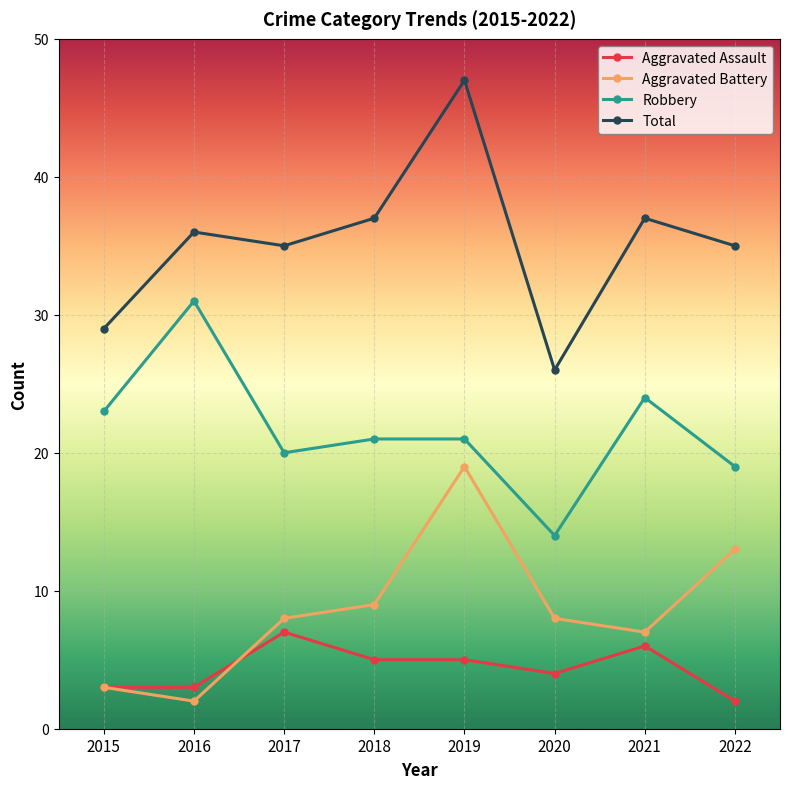

At how many categories does at least one series exceed 15?

8